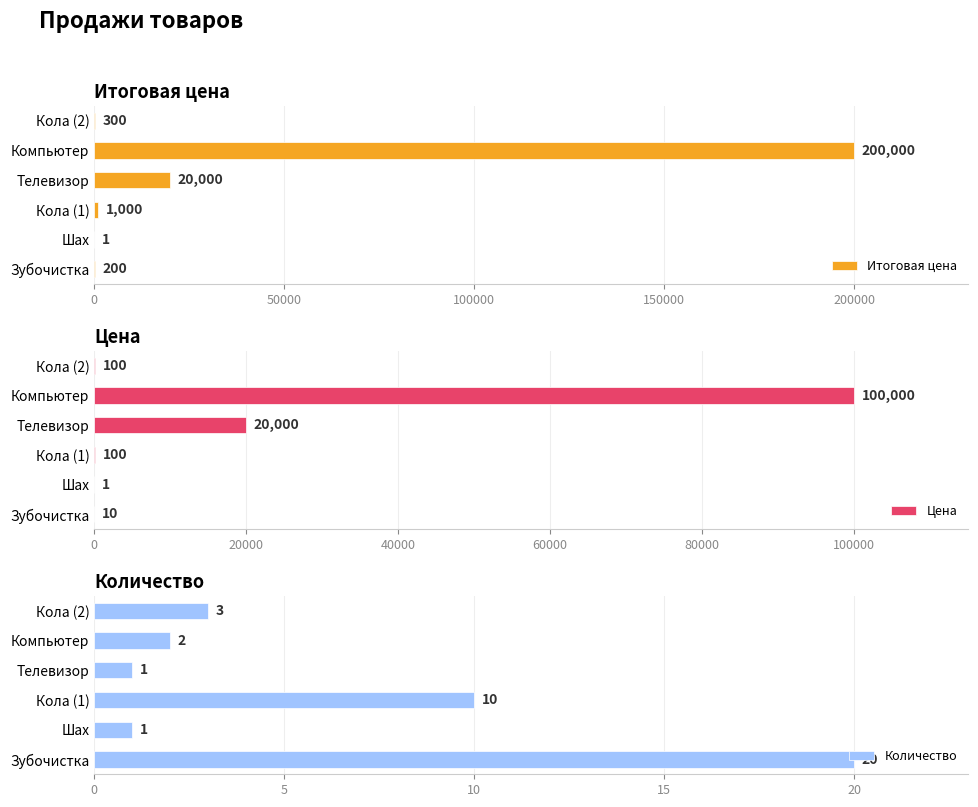

Which series has the widest spread of values?

Итоговая цена